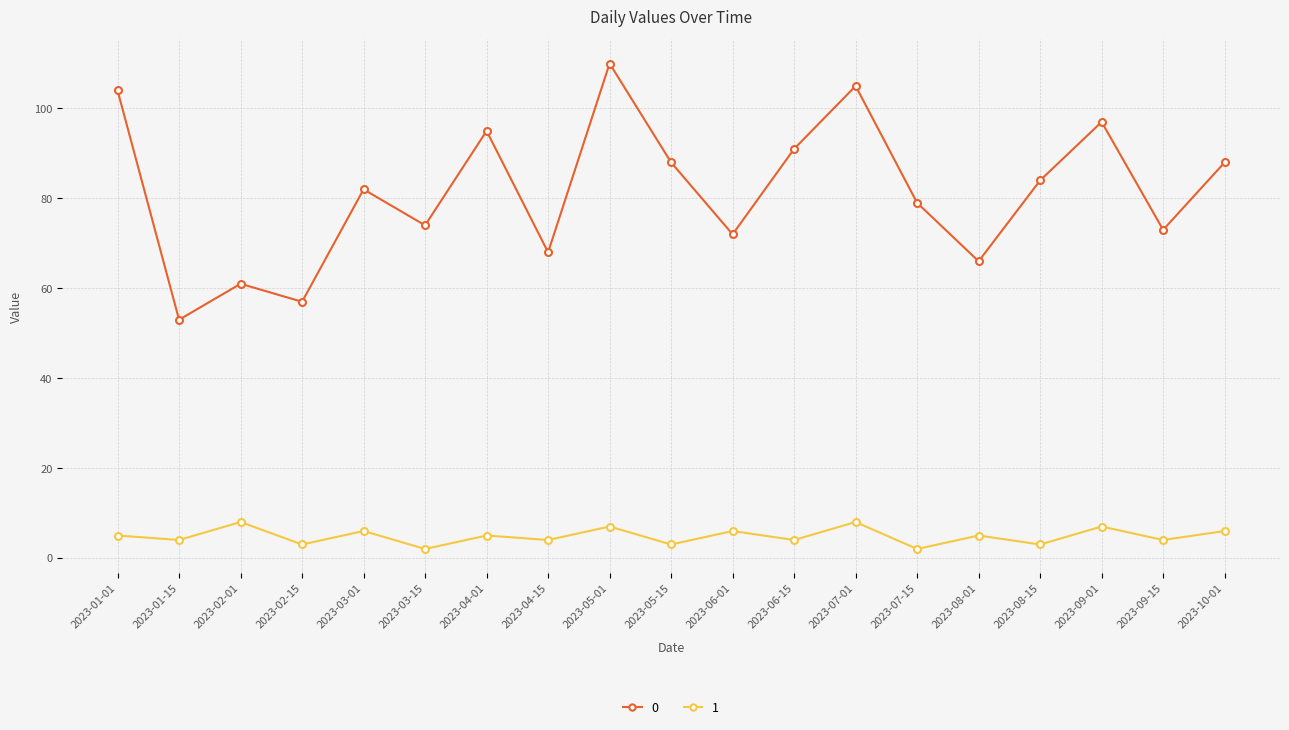

How many interior local valleys does the 1 series have?

9